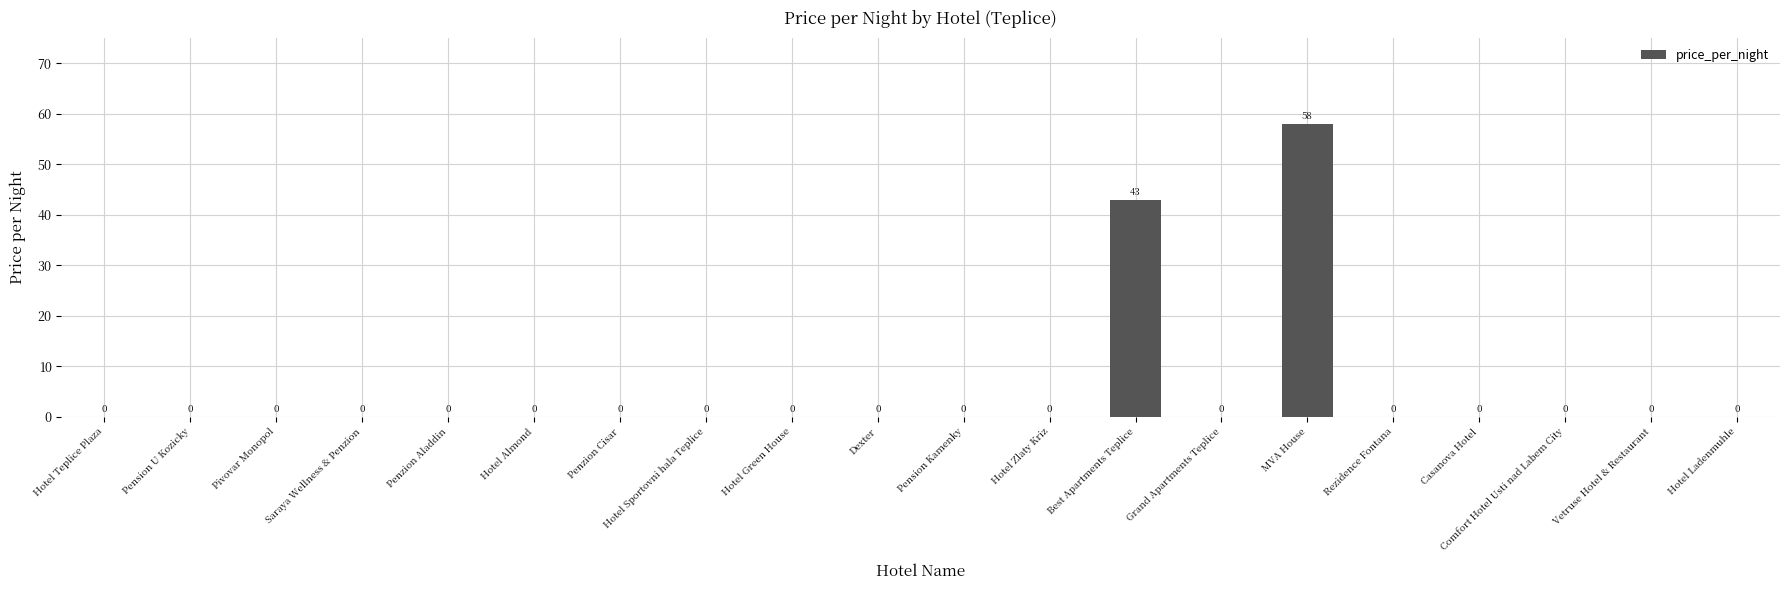

What is the greatest value displayed?

58